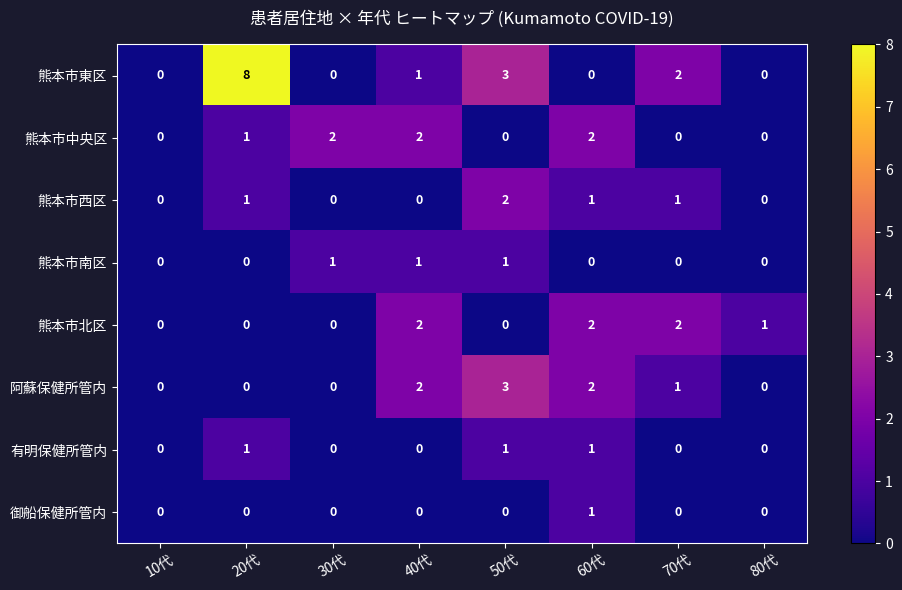

What is the difference between the 熊本市東区 values at 80代 and 20代?

8